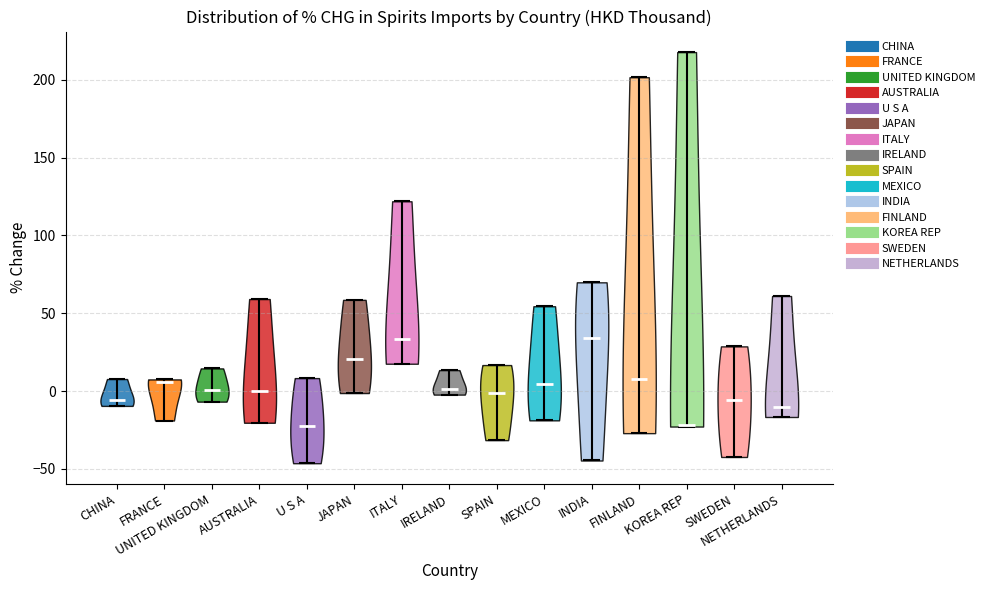

Reading left to right, read every violin against the y-axis: where its median line is, and the lowest and highest points it reaches. The values are not printed on the chart, so give them approximately, as read against the axis.

CHINA: median line -5, lowest point -10, highest point 10
FRANCE: median line 5, lowest point -20, highest point 10
UNITED KINGDOM: median line 0, lowest point -5, highest point 15
AUSTRALIA: median line 0, lowest point -20, highest point 60
U S A: median line -25, lowest point -45, highest point 10
JAPAN: median line 20, lowest point 0, highest point 60
ITALY: median line 35, lowest point 20, highest point 120
IRELAND: median line 0, lowest point 0, highest point 15
SPAIN: median line 0, lowest point -30, highest point 15
MEXICO: median line 5, lowest point -20, highest point 55
INDIA: median line 35, lowest point -45, highest point 70
FINLAND: median line 10, lowest point -25, highest point 200
KOREA REP: median line -20, lowest point -25, highest point 220
SWEDEN: median line -5, lowest point -40, highest point 30
NETHERLANDS: median line -10, lowest point -15, highest point 60